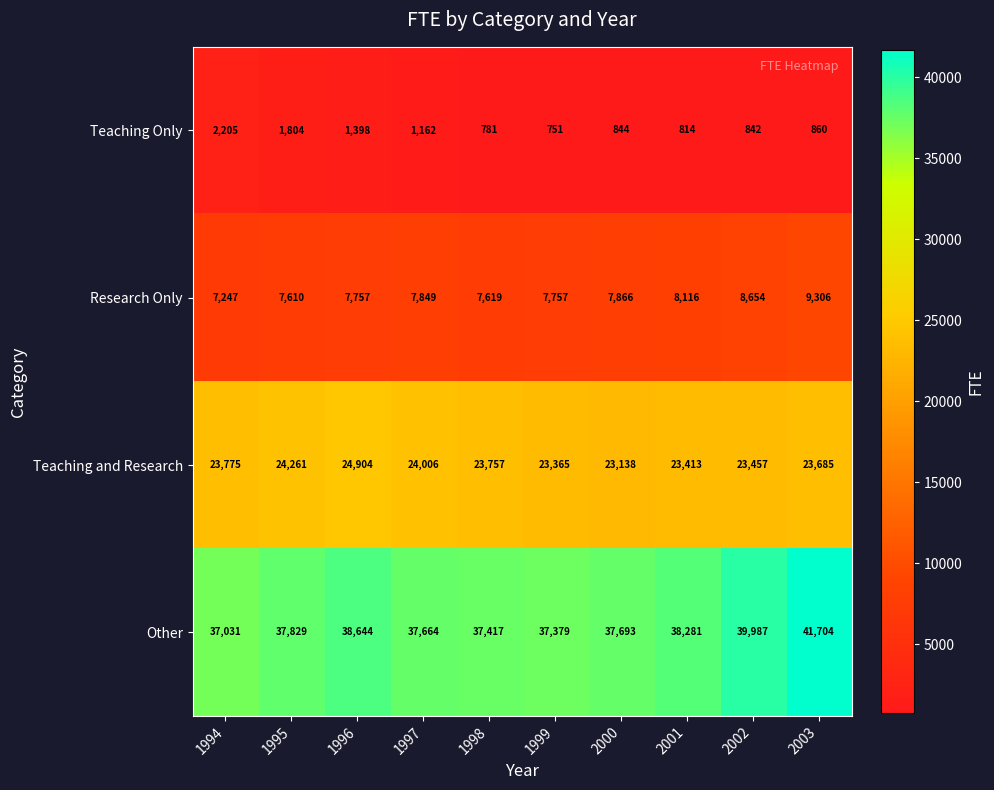

Count the number of data series in this chart.

4